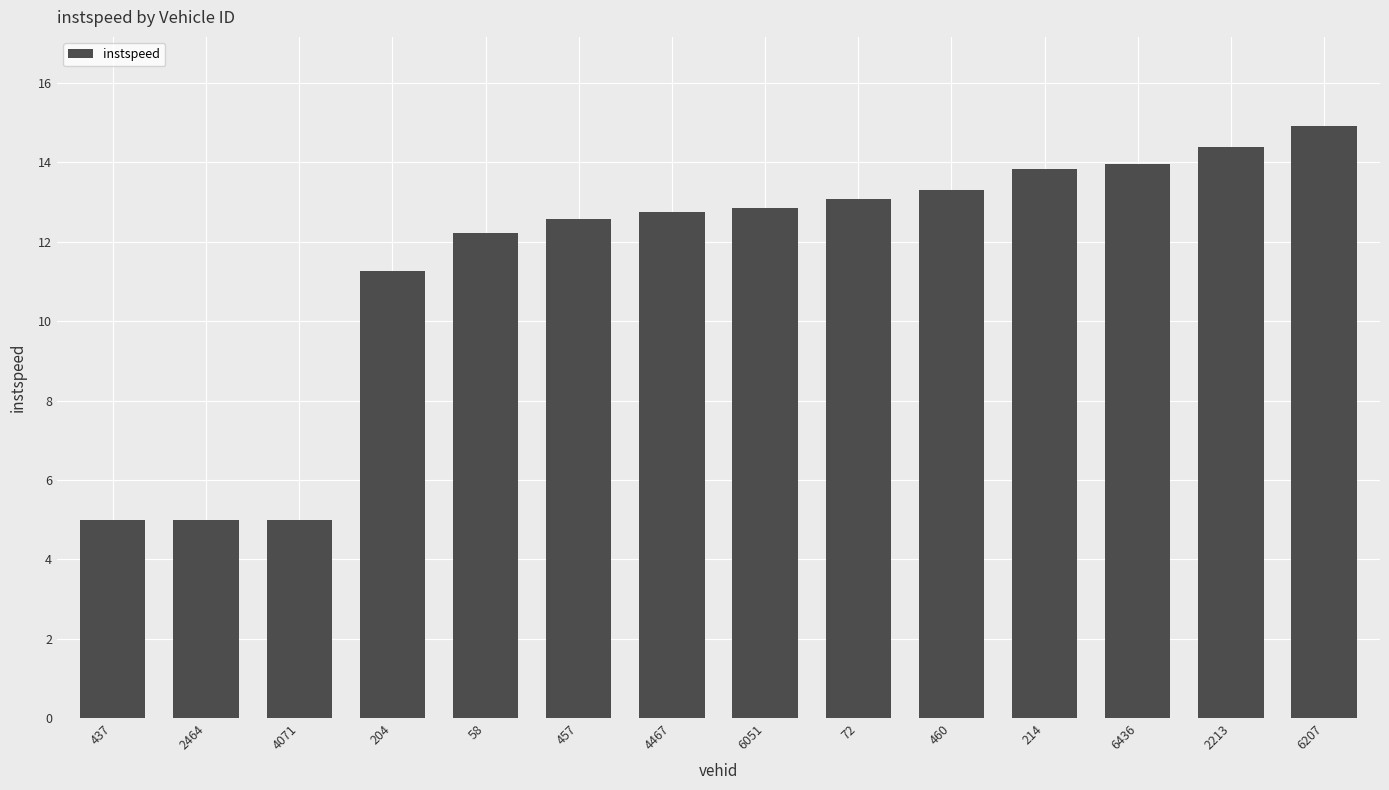

What is the minimum value shown in the chart?

5.0